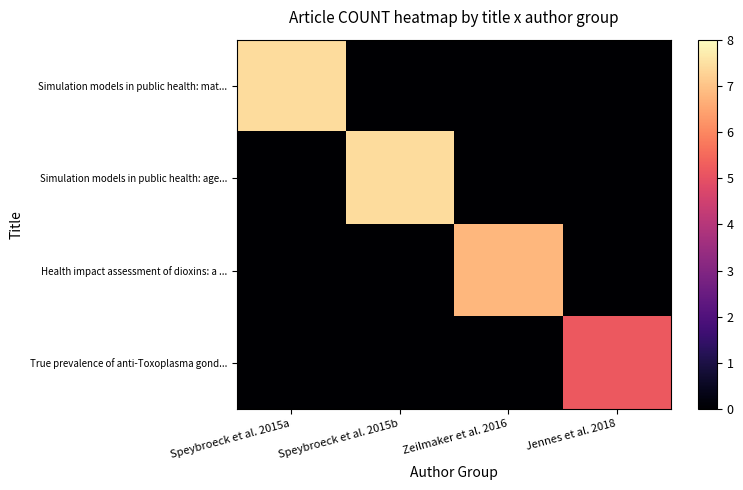

Reading left to right, what are all the values shown in this chart?

Simulation models in public health: mat...: Speybroeck et al. 2015a=7.4	Speybroeck et al. 2015b=0.0	Zeilmaker et al. 2016=0.0	Jennes et al. 2018=0.0
Simulation models in public health: age...: Speybroeck et al. 2015a=0.0	Speybroeck et al. 2015b=7.4	Zeilmaker et al. 2016=0.0	Jennes et al. 2018=0.0
Health impact assessment of dioxins: a ...: Speybroeck et al. 2015a=0.0	Speybroeck et al. 2015b=0.0	Zeilmaker et al. 2016=6.8	Jennes et al. 2018=0.0
True prevalence of anti-Toxoplasma gond...: Speybroeck et al. 2015a=0.0	Speybroeck et al. 2015b=0.0	Zeilmaker et al. 2016=0.0	Jennes et al. 2018=5.2